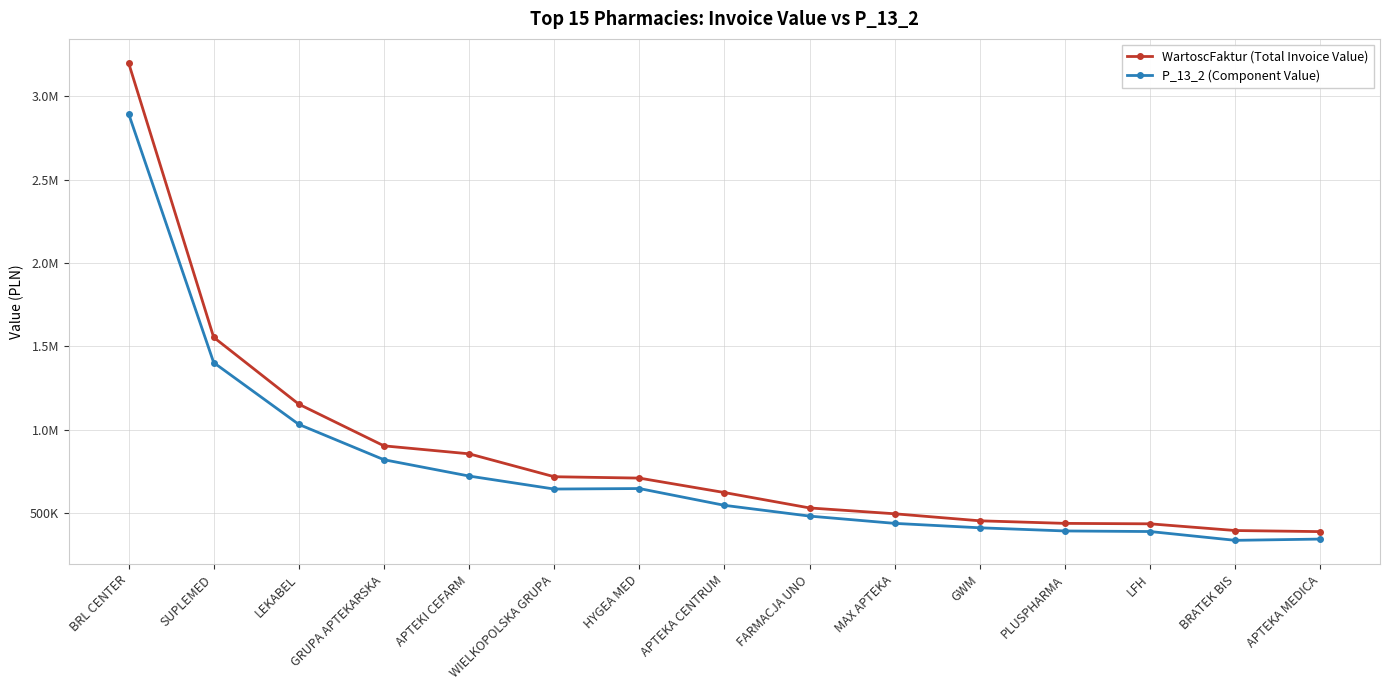

The value of WartoscFaktur (Total Invoice Value) at MAX APTEKA is 496572.7. True or false?

True